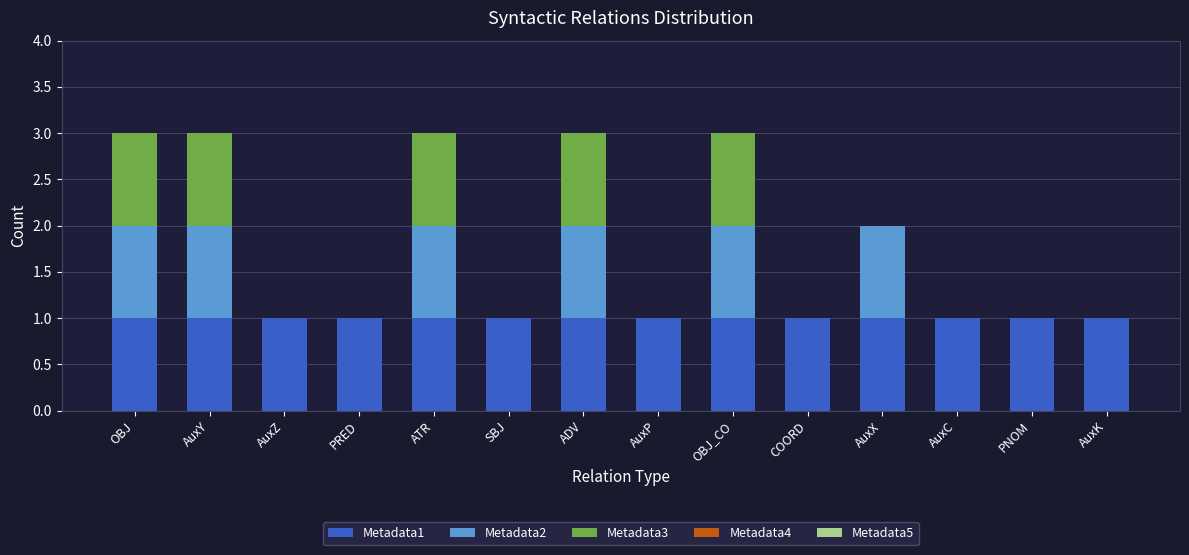

True or false: Metadata1 has a value of 0 at ADV.

False